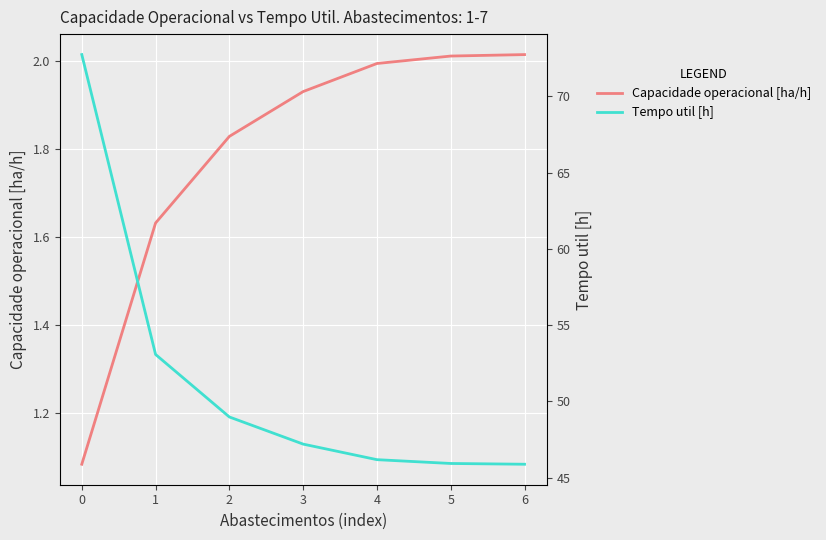

True or false: Capacidade operacional [ha/h] has a value of 1.4 at 4.

False